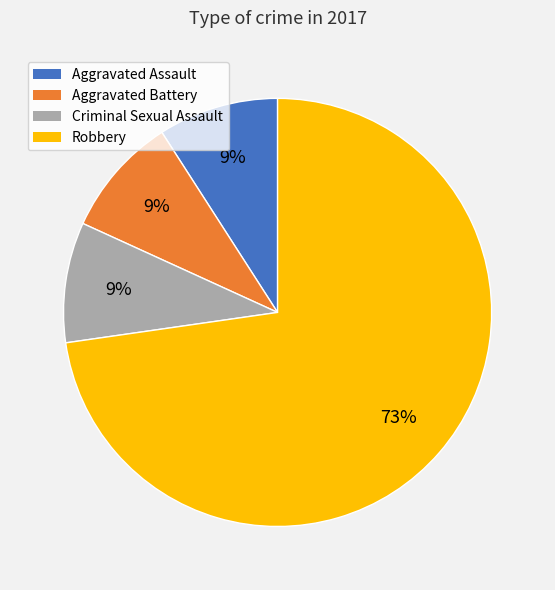

Does Aggravated Battery account for over 50% of the chart?

No